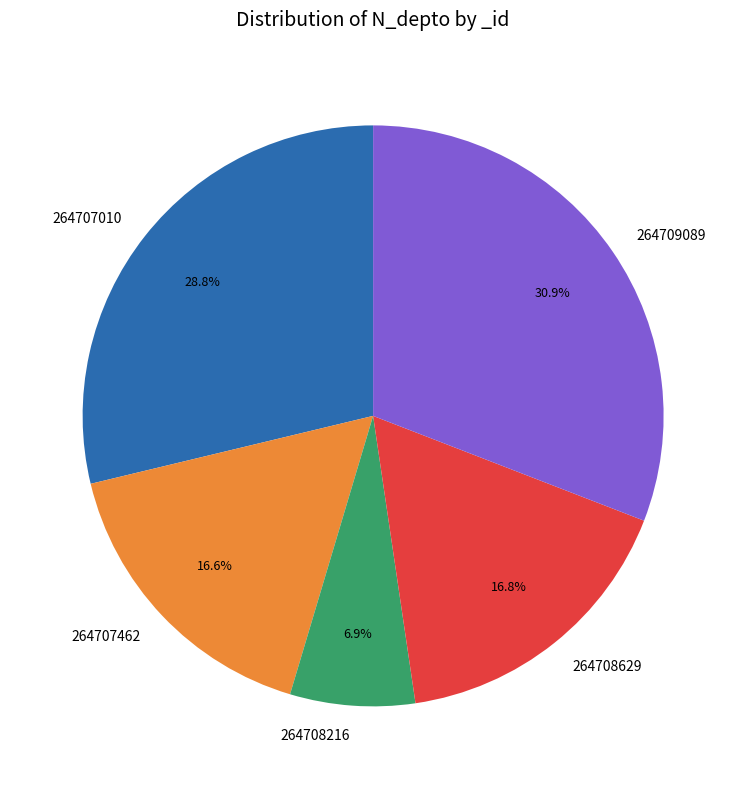

Is there a majority slice in this chart?

No